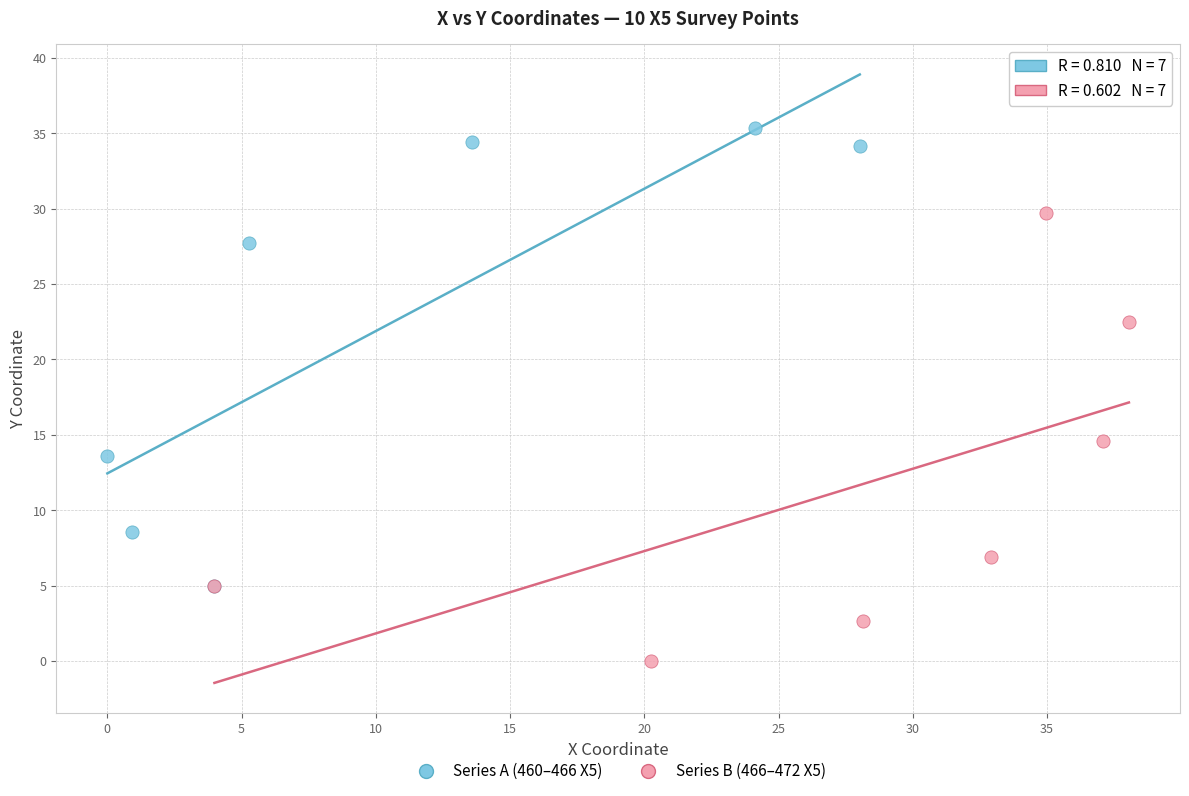

Which series contains the highest Y value?

Series A (460–466 X5)